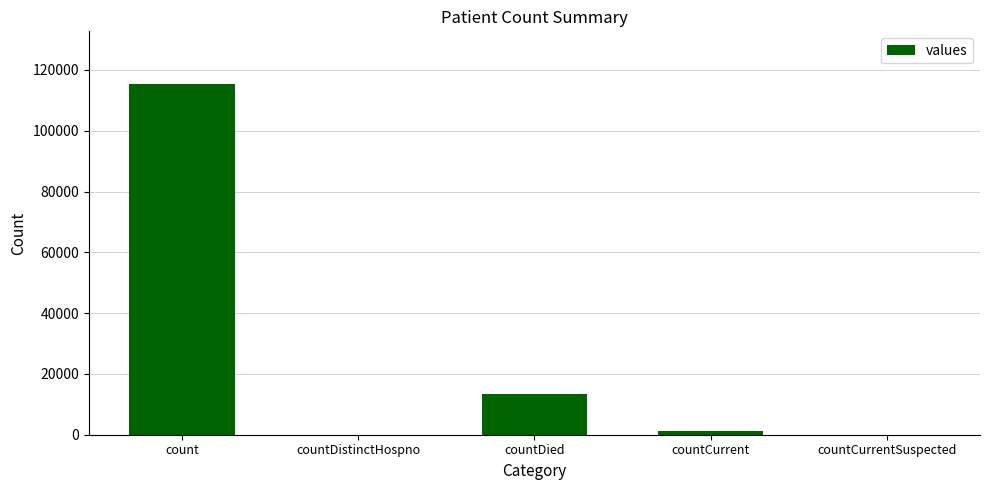

What is the maximum value shown in the chart?

115379